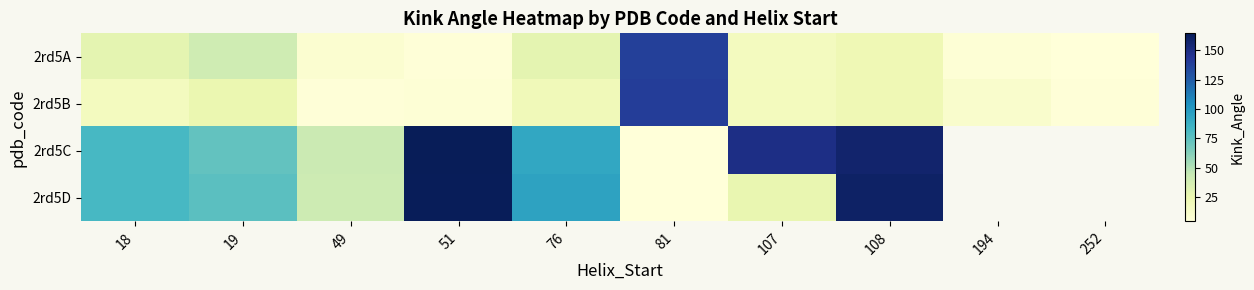

Rank the series by their average value, from lowest to highest.

2rd5B, 2rd5C, 2rd5D, 2rd5A